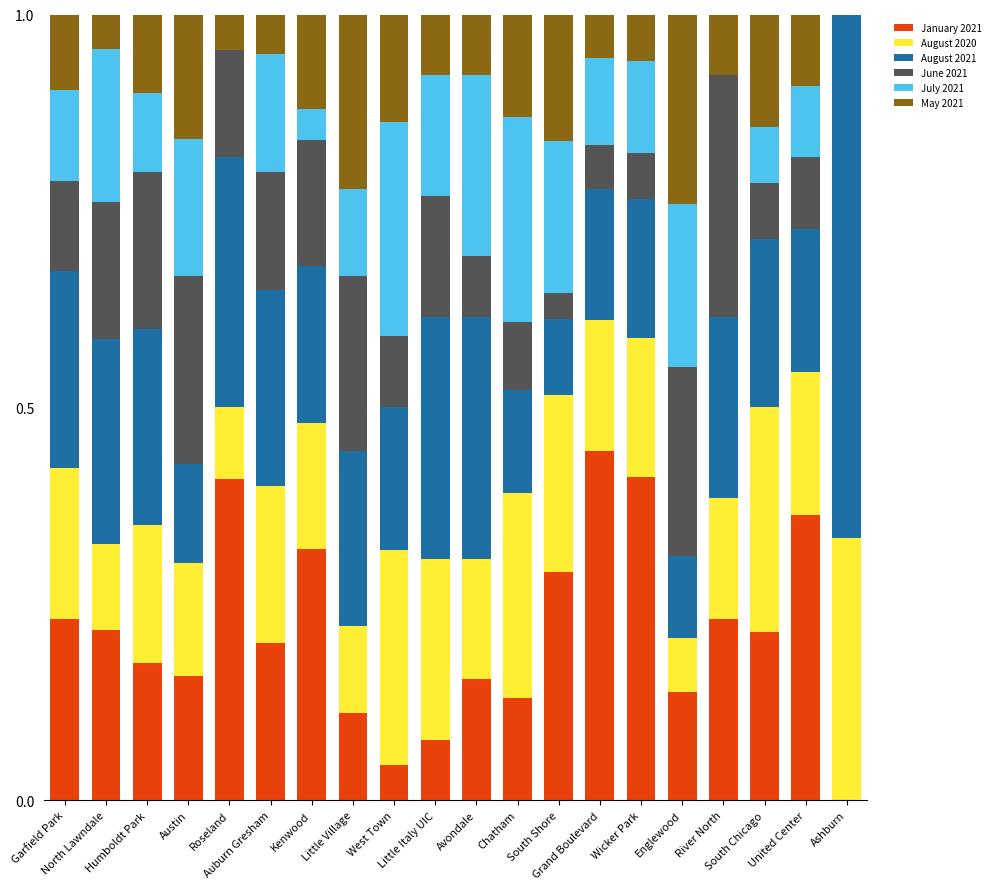

Does the chart contain stacked bars?

Yes